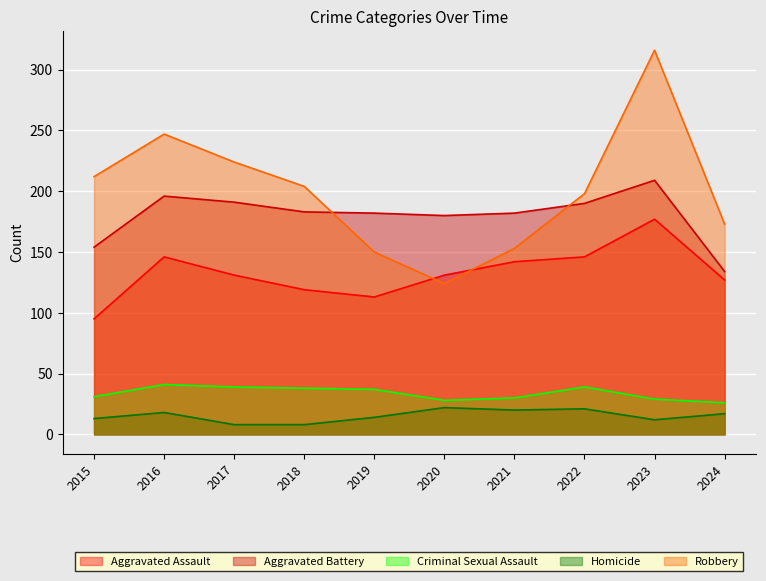

Where does the Robbery series first go above 204?

2015